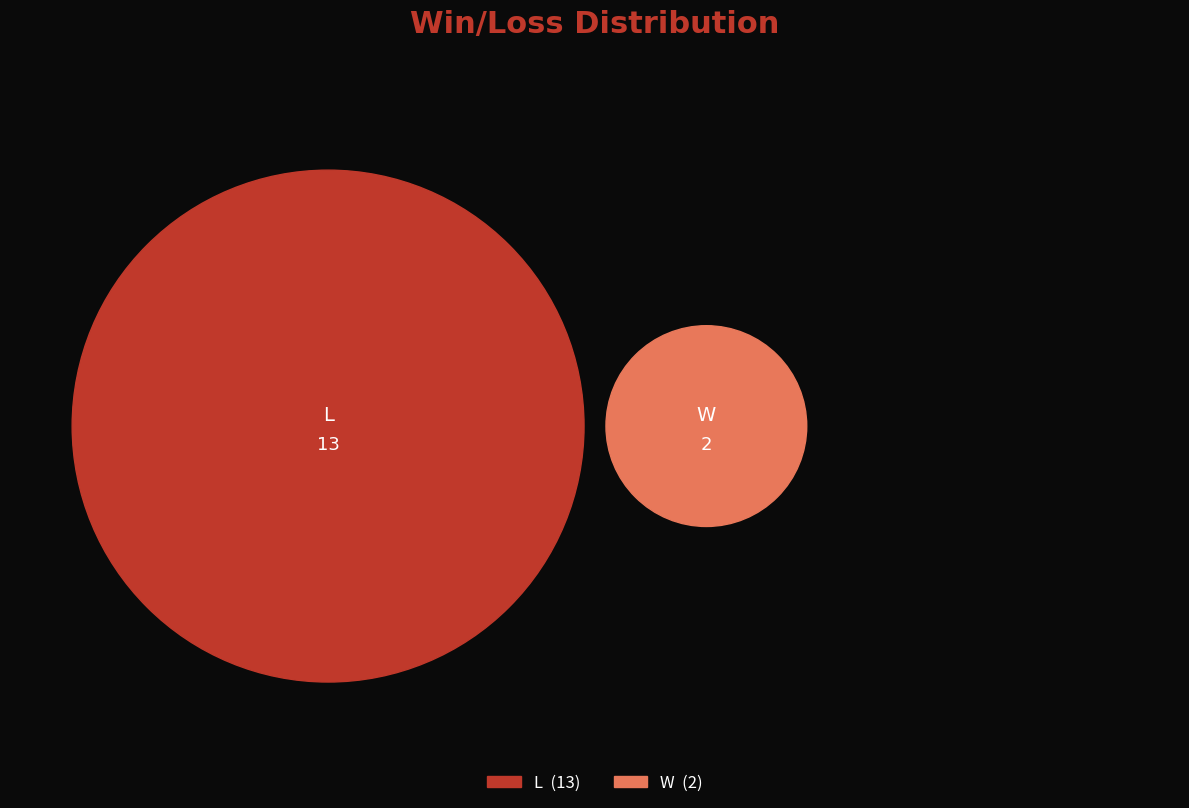

To the nearest percent, what is the combined percentage of L and W?

100%